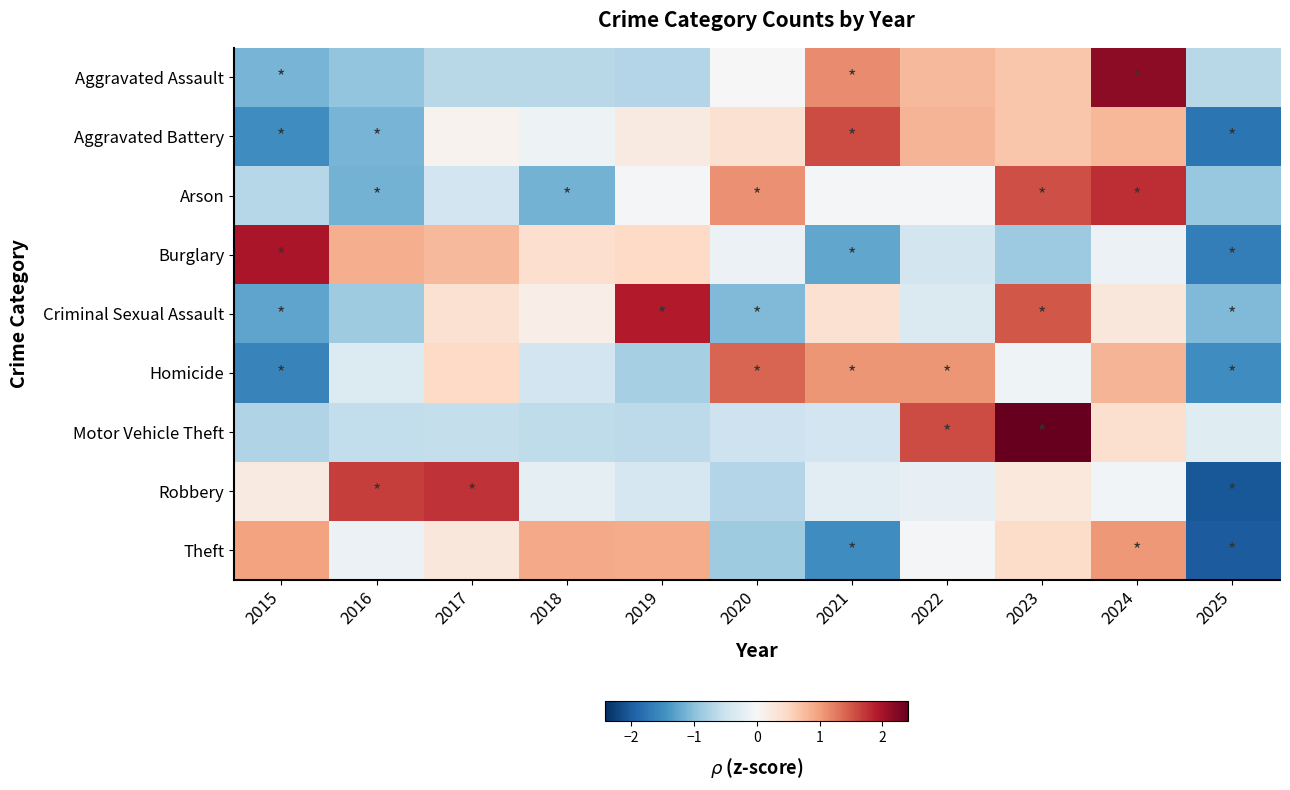

At how many categories does at least one series exceed 2?

2